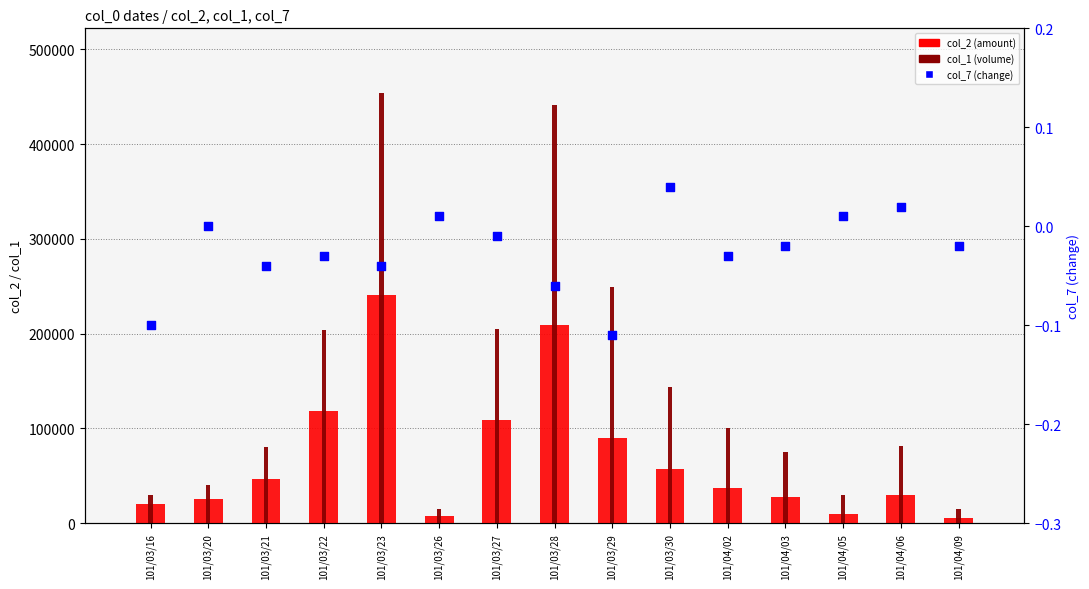

Which series contains the lowest Y value?

col_7 (change)